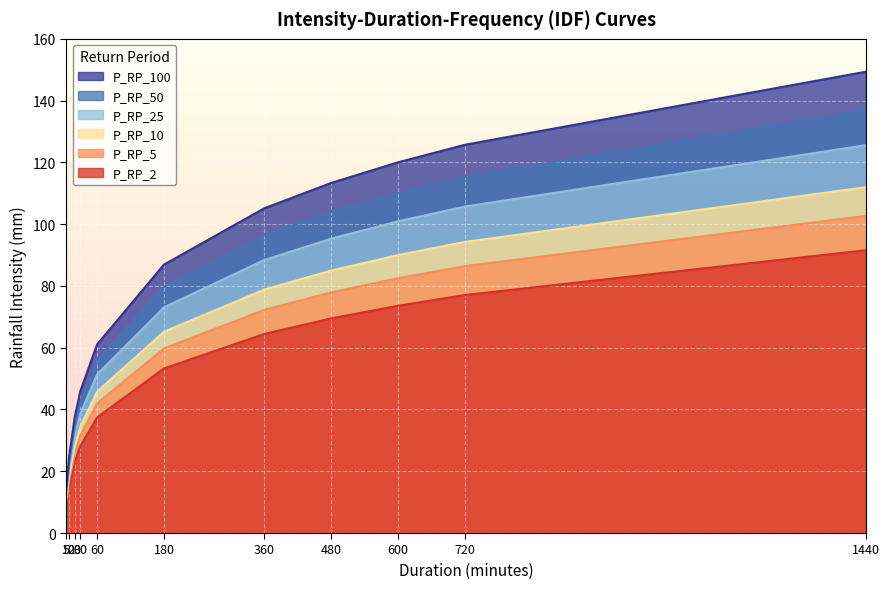

What is the sum of all P_RP_10 values?

663.9